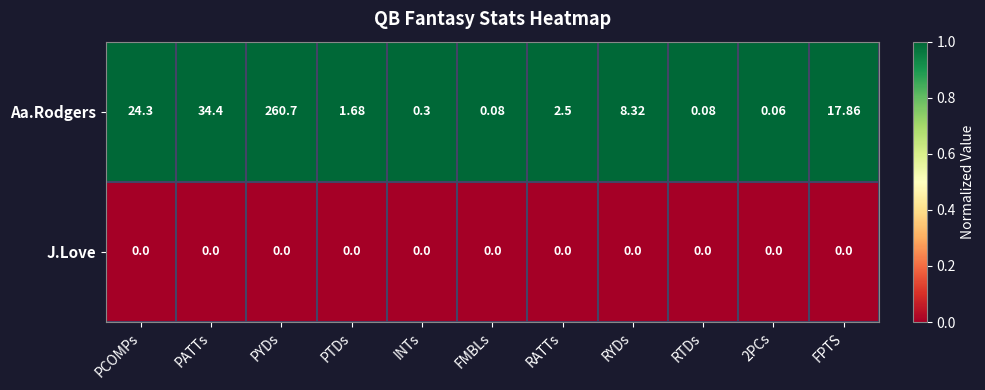

Rank the series by their average value, from highest to lowest.

Aa.Rodgers, J.Love